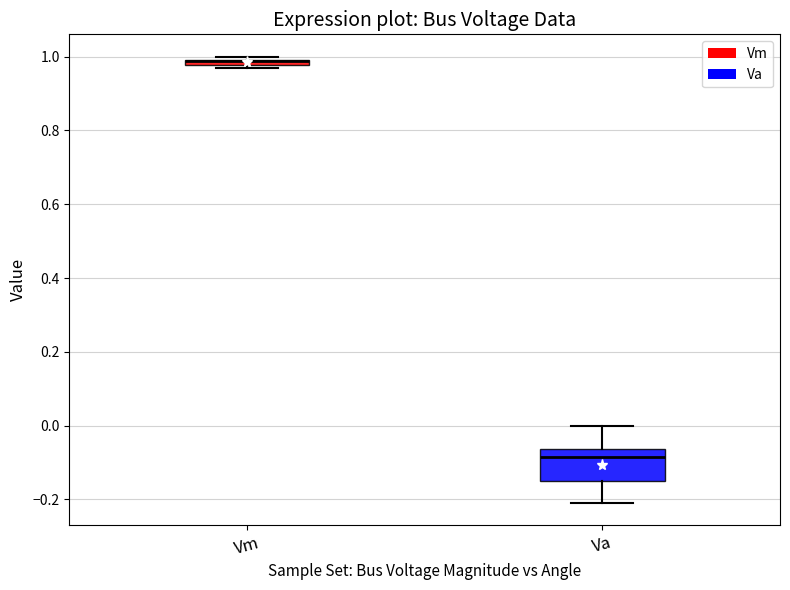

Which box is the tallest, from its lower edge to its upper edge?

Va